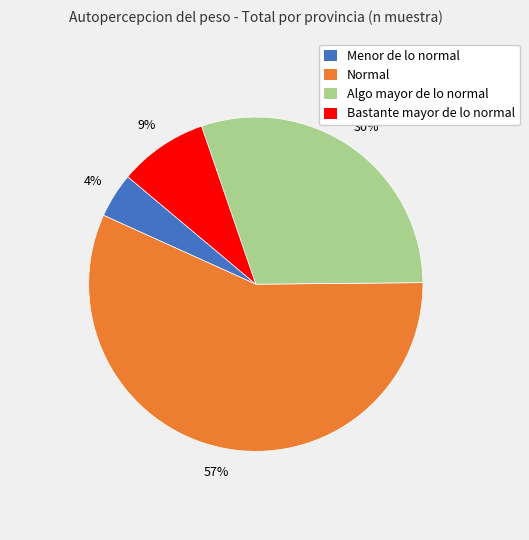

To the nearest percent, what is the average slice percentage?

25%